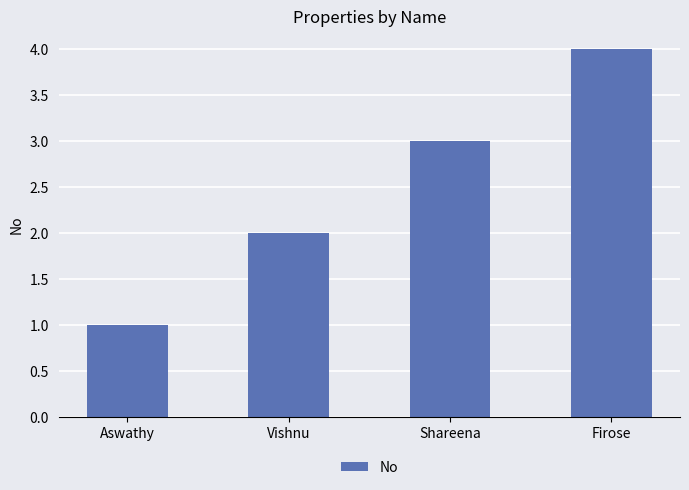

What is the approximate value at Firose?

4